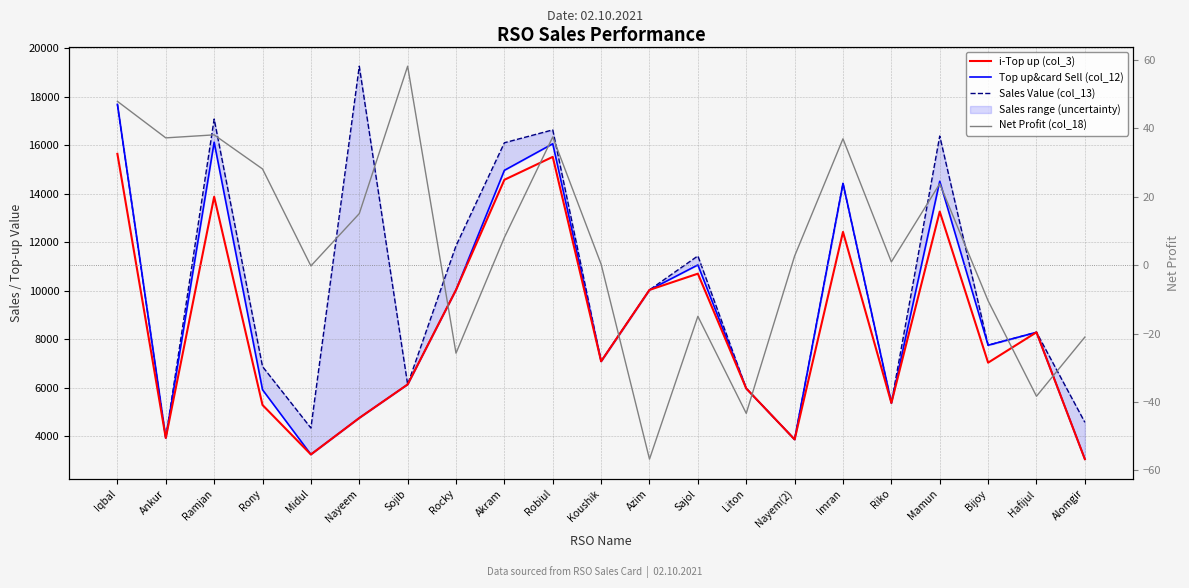

At how many categories does at least one series exceed 14444?

6